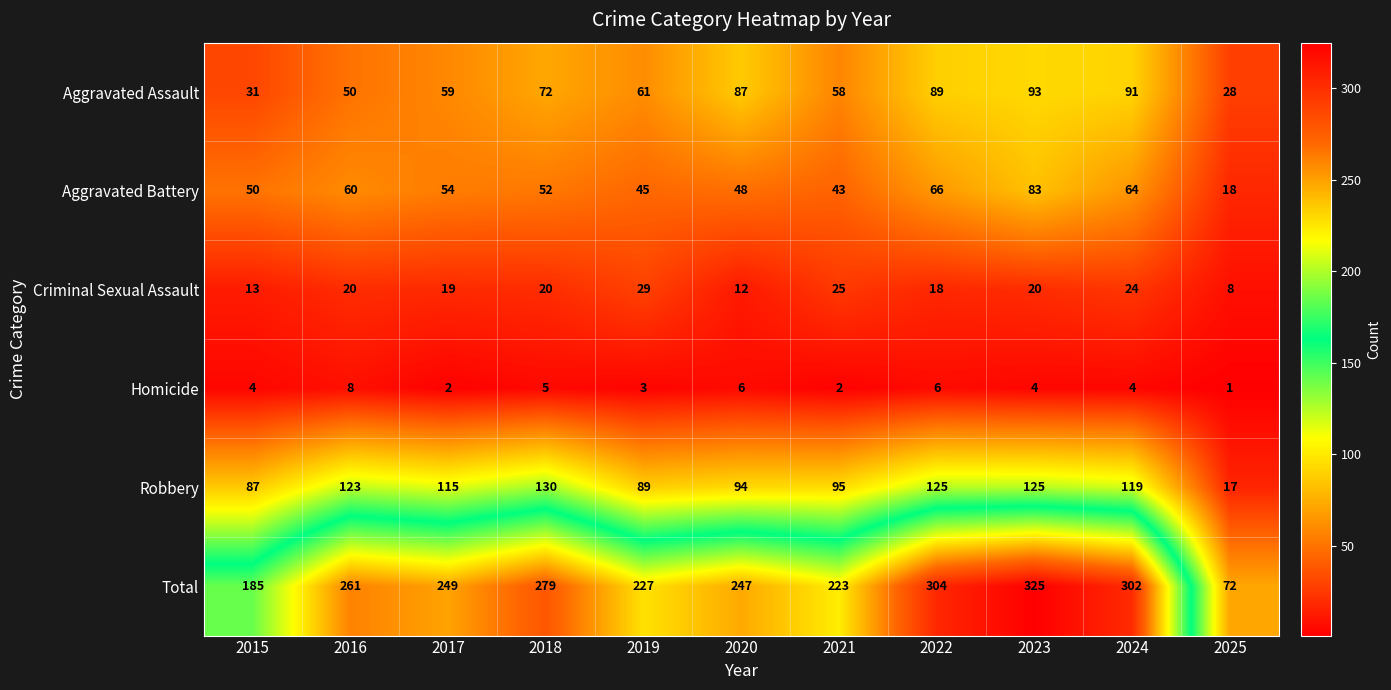

How many distinct data groups are displayed?

6